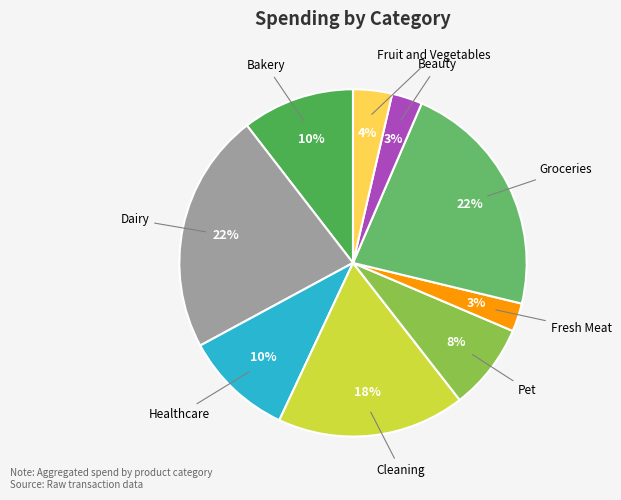

Does any single category account for the majority?

No